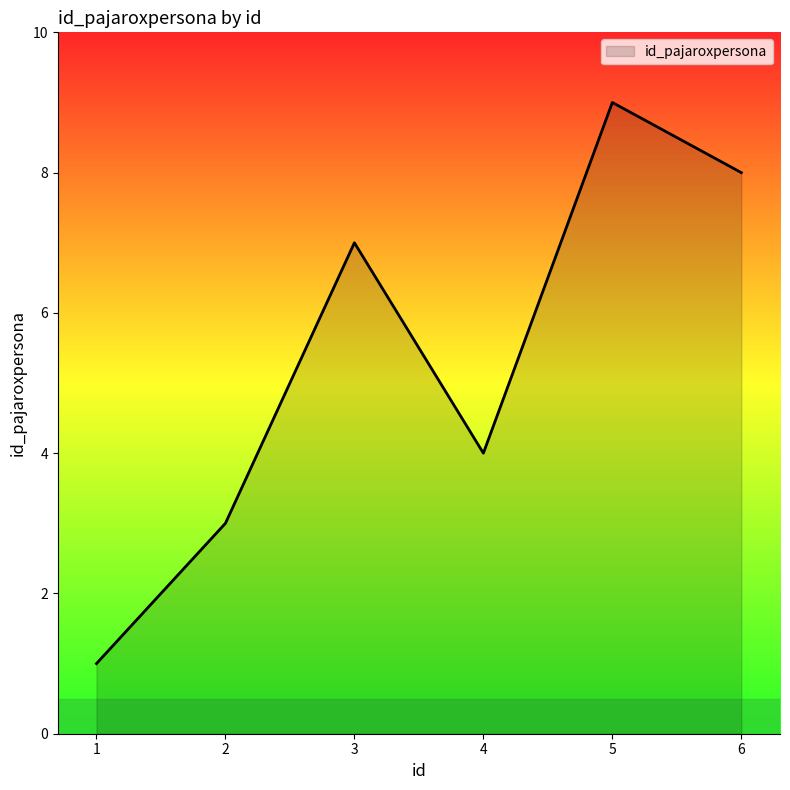

The chart shows a value of 7 at 3. True or false?

True